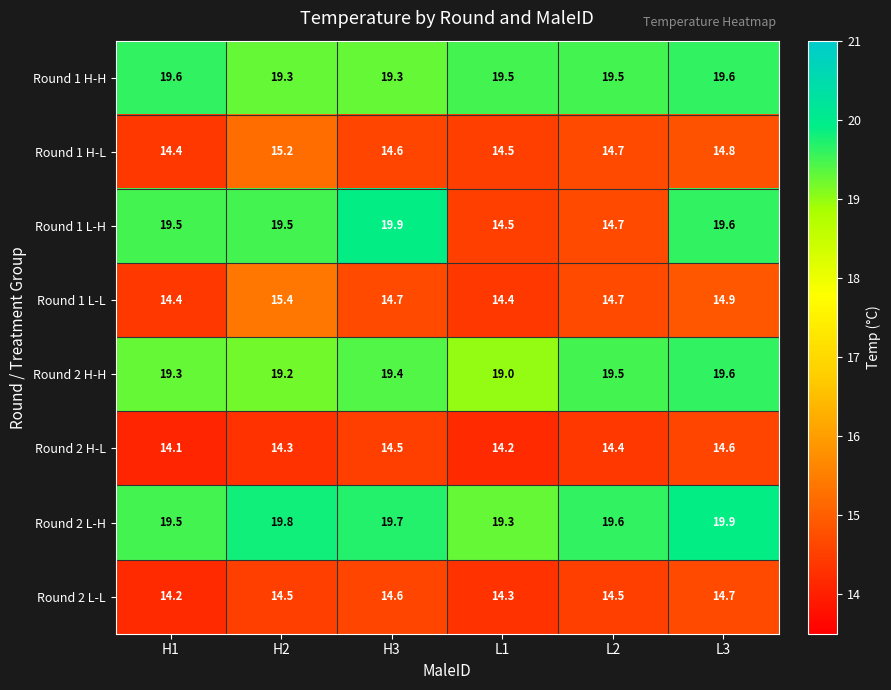

At which category is the sum across all series the highest?

L3